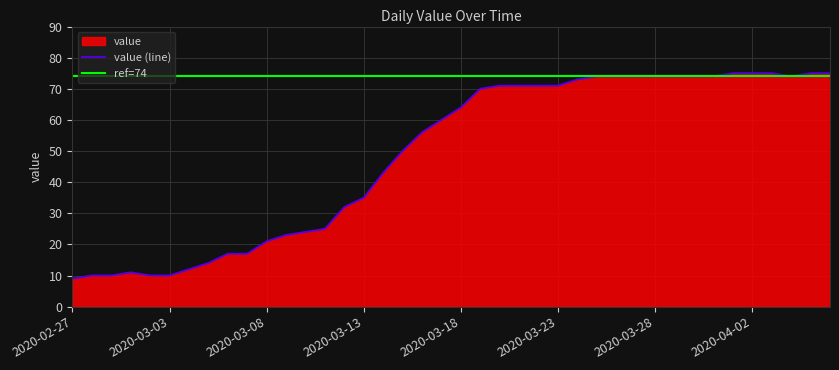

What is the value of the 23rd point from the left?

71